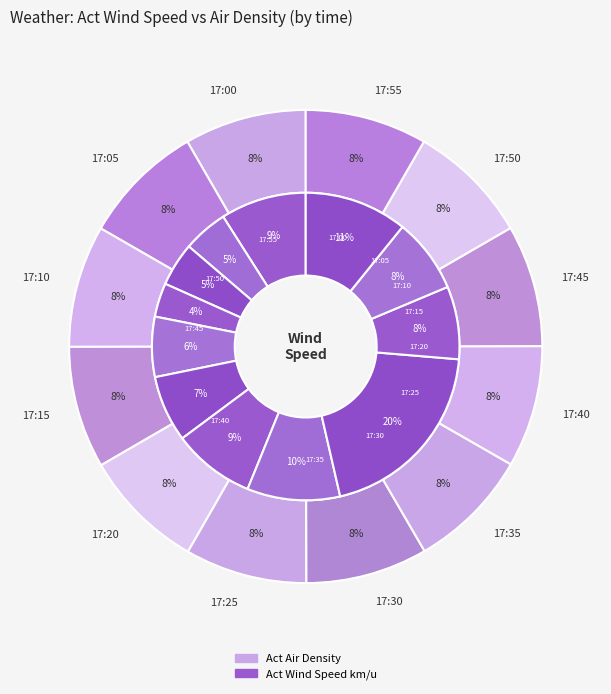

To the nearest percent, what percentage of the pie is 17:25?

8%